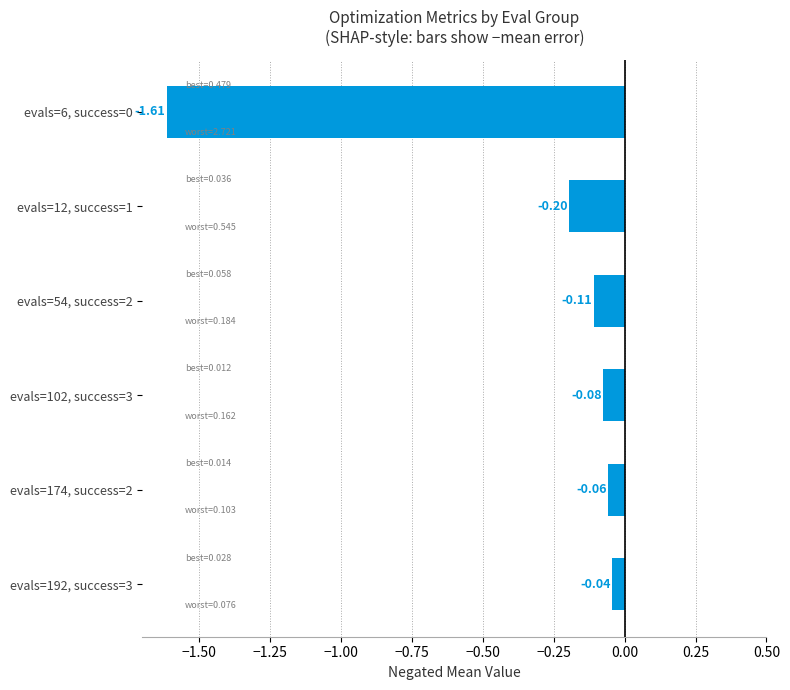

Are the bars horizontal?

Yes